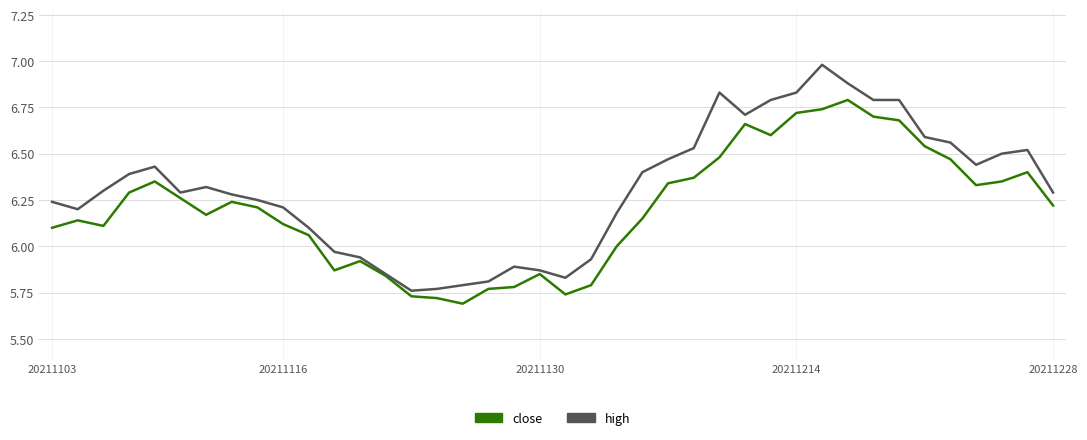

Which series has the widest spread of values?

high